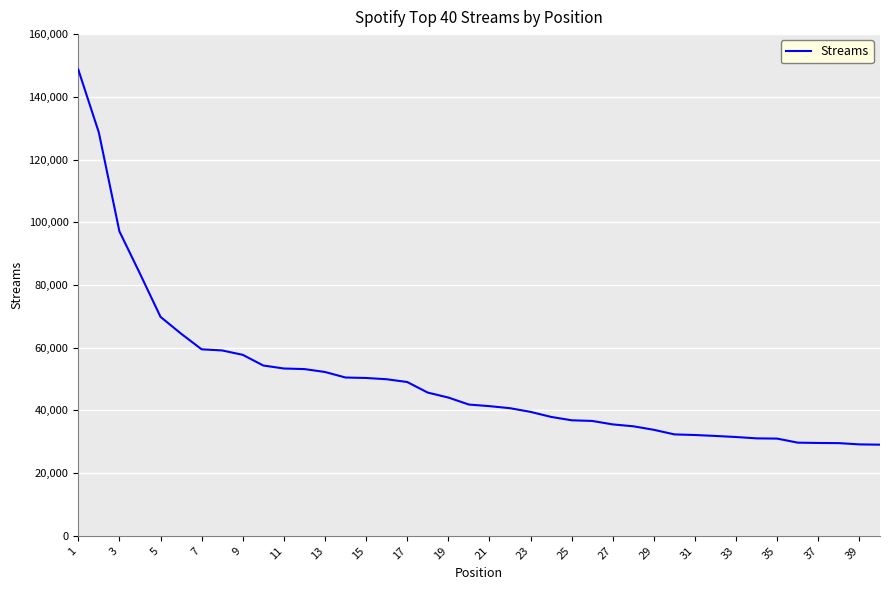

What is the smallest value displayed?

29065